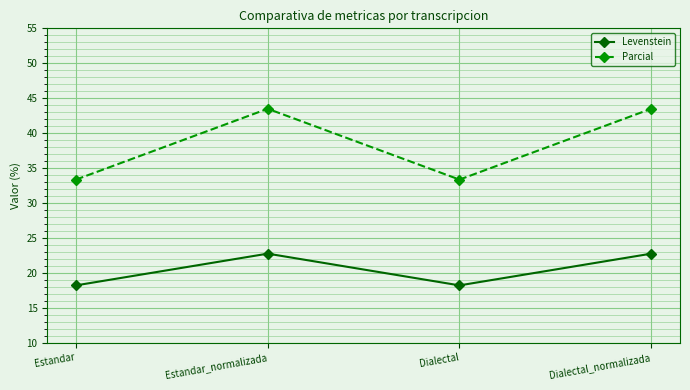

List the series in order of their peak value, highest first.

Parcial, Levenstein